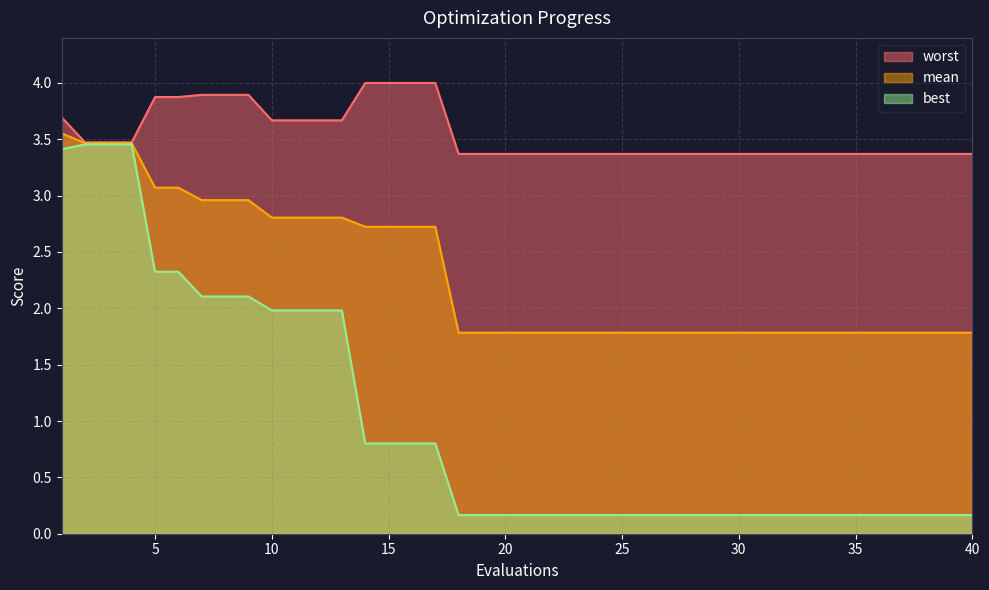

How many lines are shown in the chart?

3